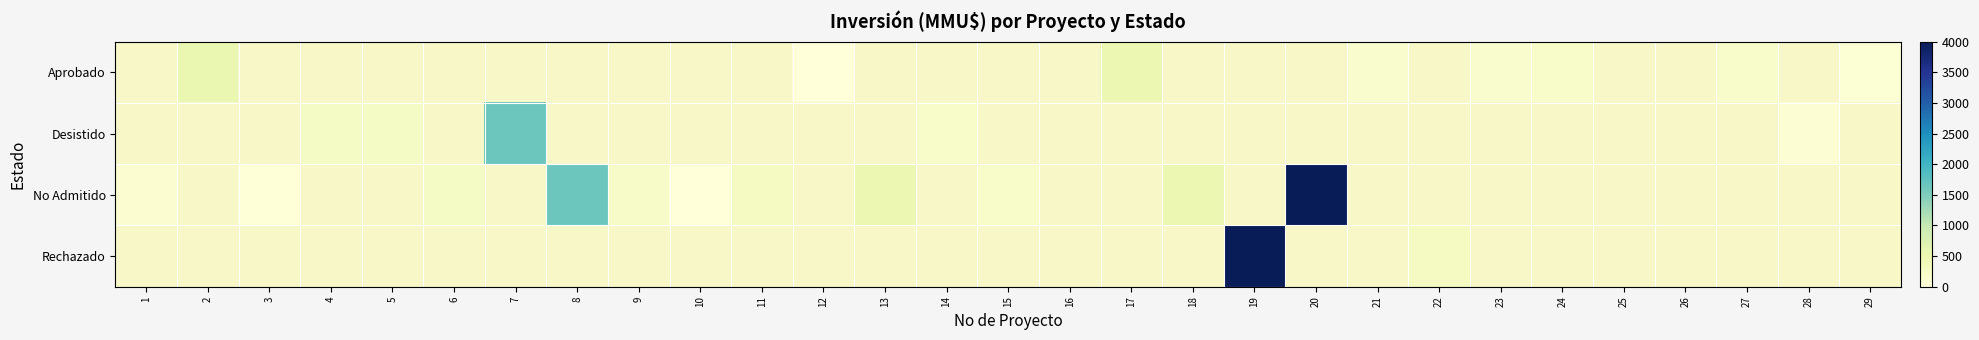

List the series in order of their peak value, lowest first.

Aprobado, Desistido, No Admitido, Rechazado